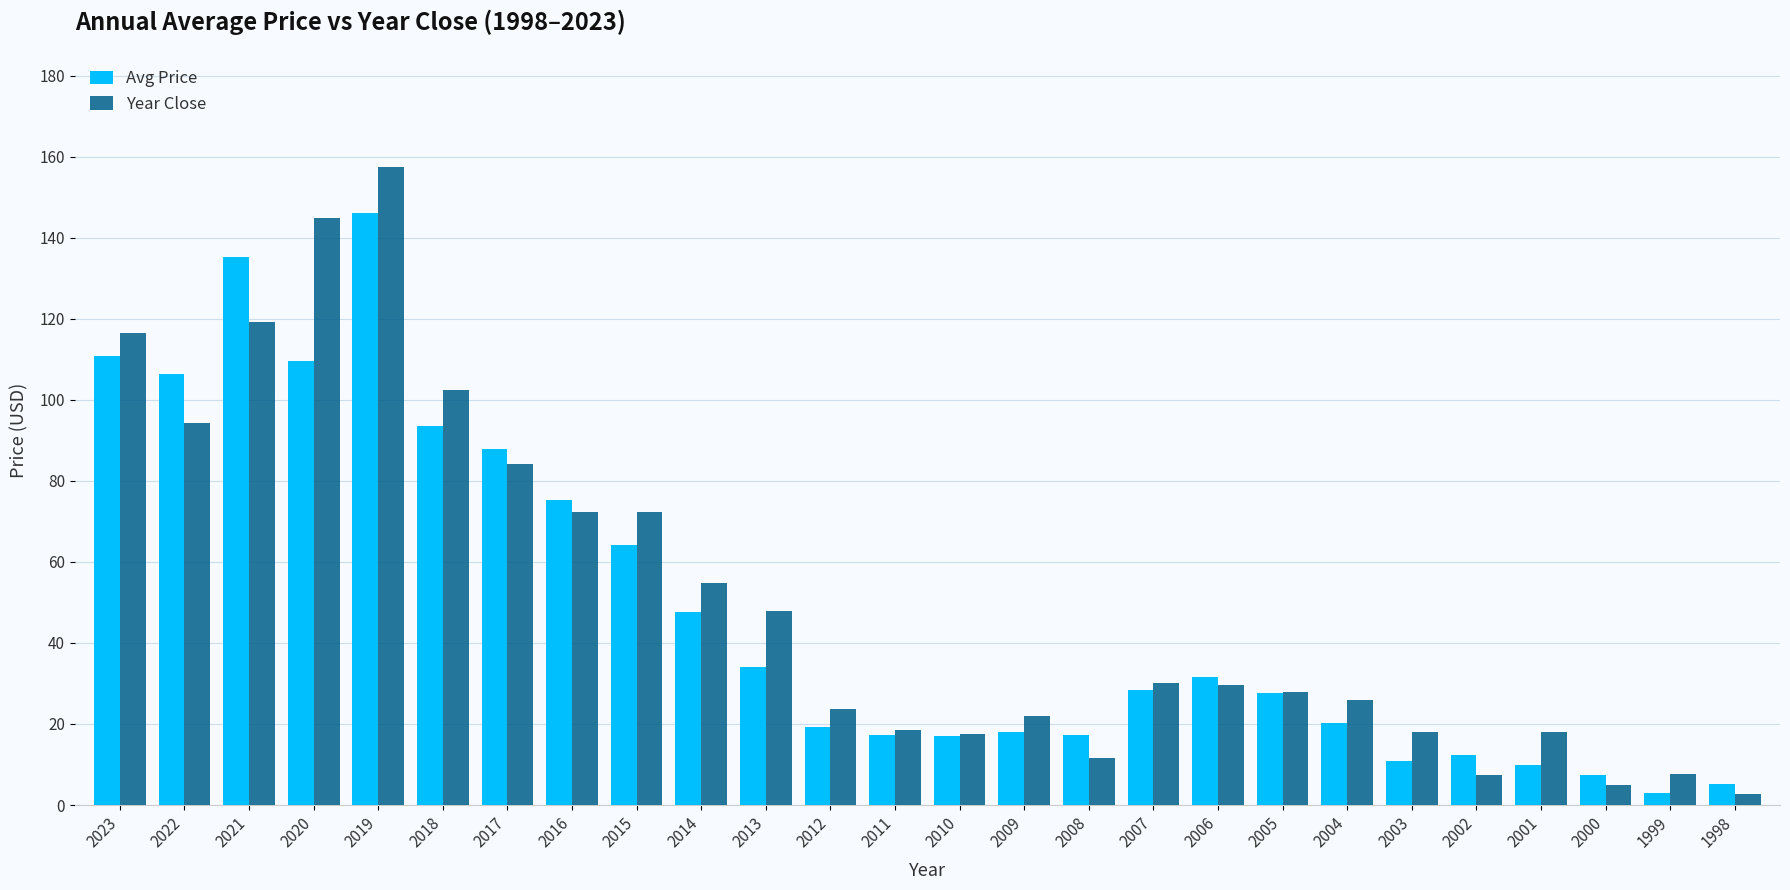

Count the number of categories in the chart.

26